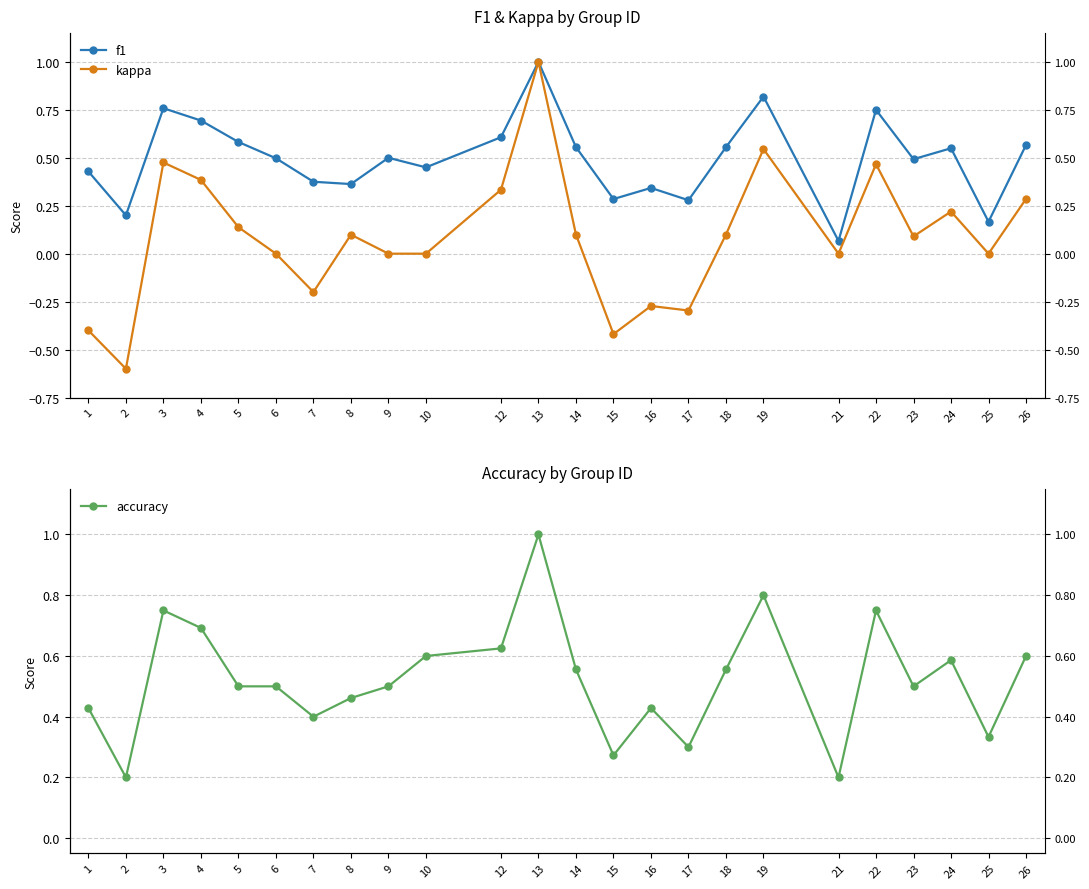

What is the average value of the accuracy series?

0.5